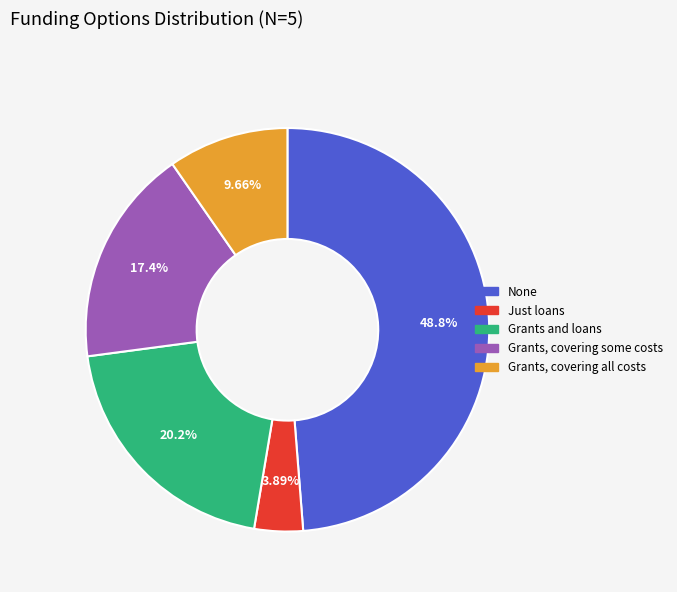

What is the smallest slice in the pie chart?

Just loans